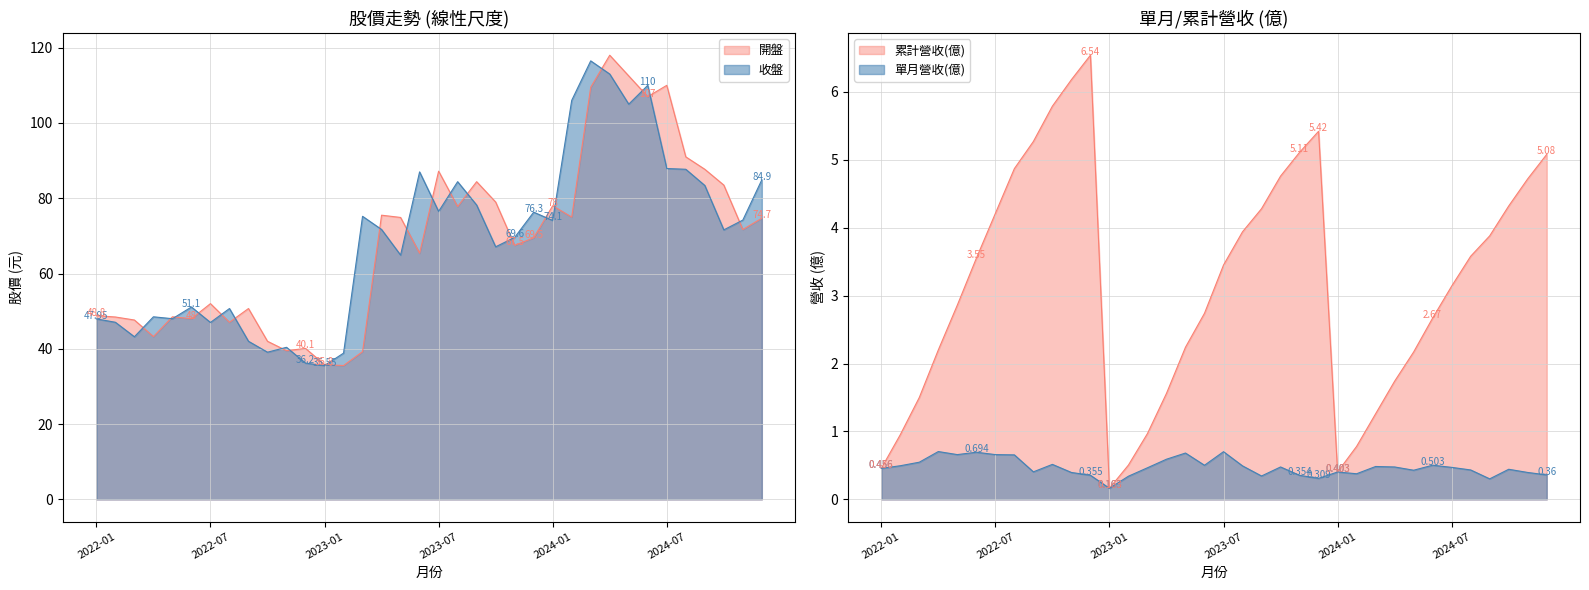

Where is 收盤 nearest to the value 76?

2023-12